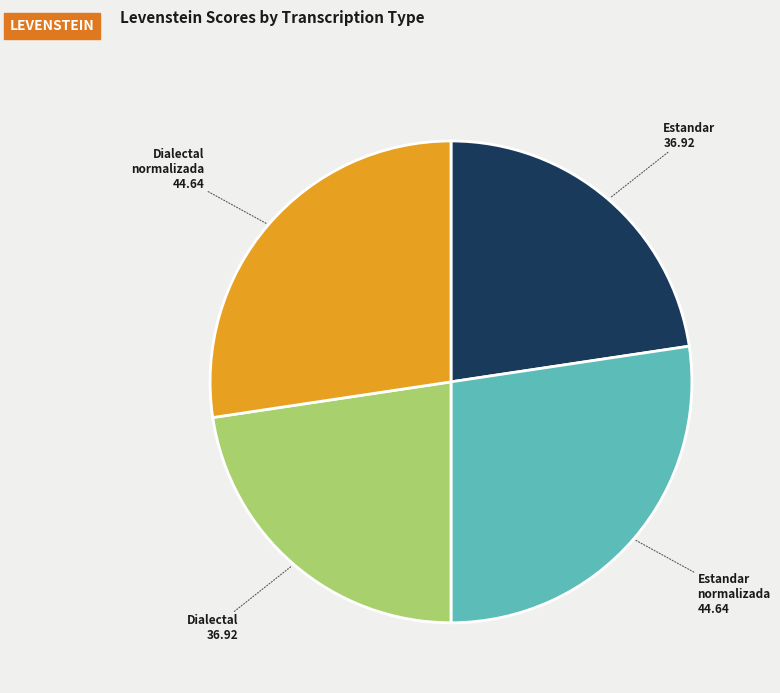

Is there a majority slice in this chart?

No